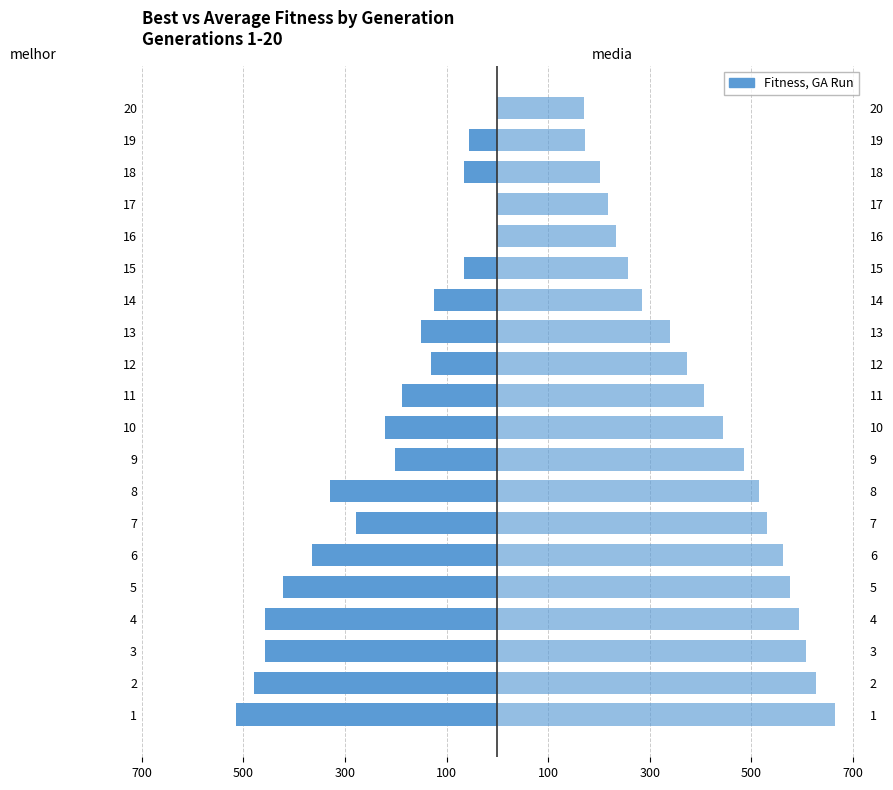

Between 12 and 8, which is larger?

12